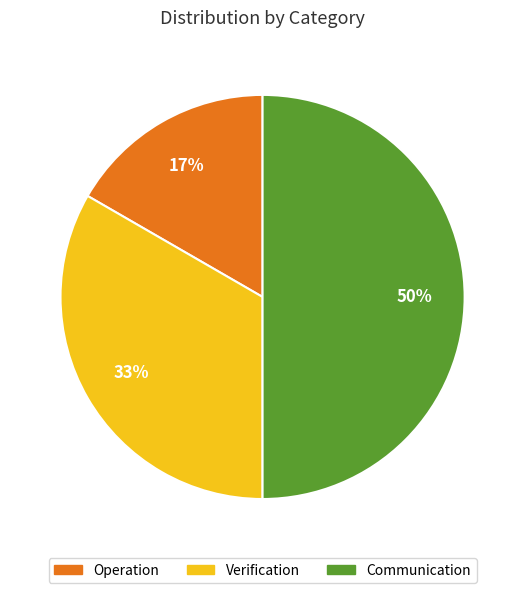

To the nearest percent, what is the average slice percentage?

33%